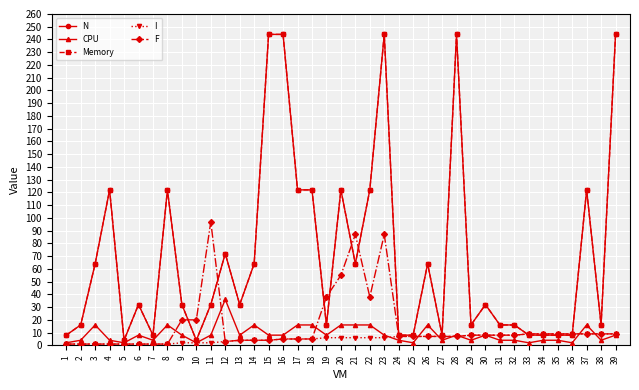

After their last crossing, which series has the higher values: F or N?

N